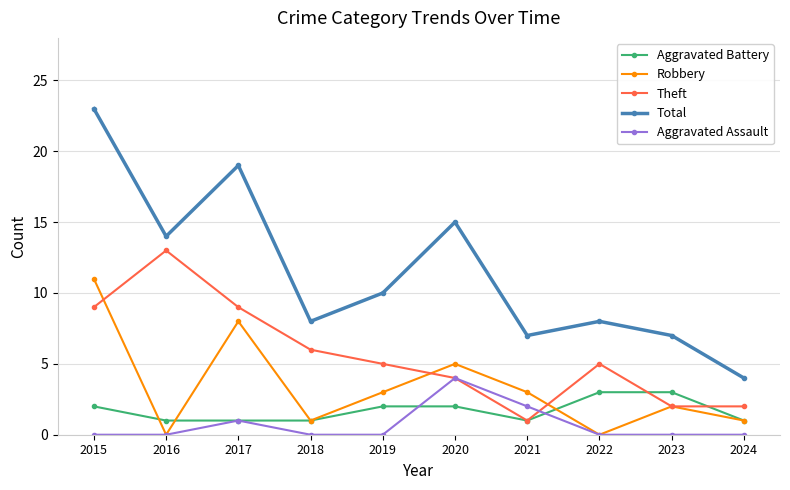

What is the highest value of the Aggravated Battery series?

3